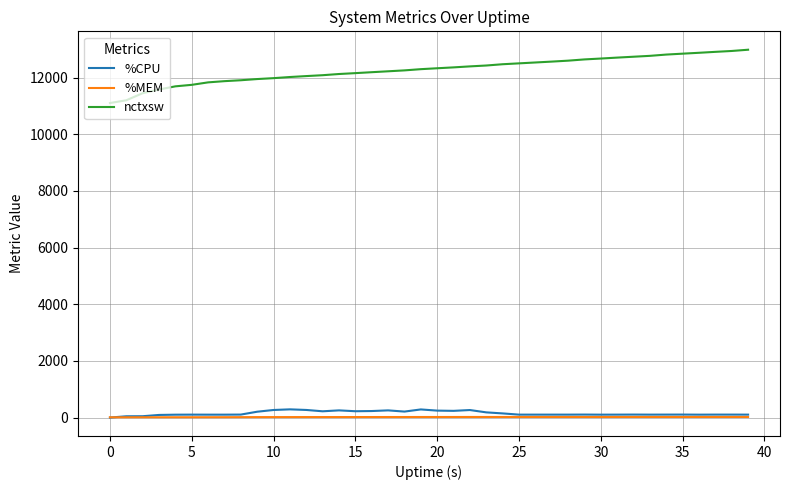

Which series has the largest range (max minus min)?

nctxsw